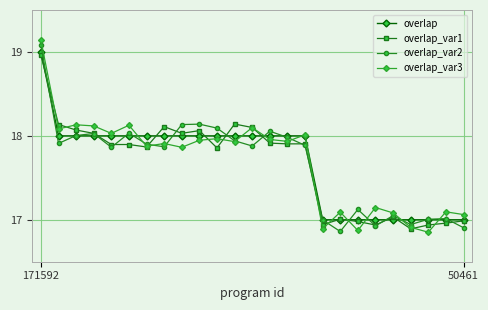

What is the value of the overlap_var1 point at the 12th from the left?

18.1